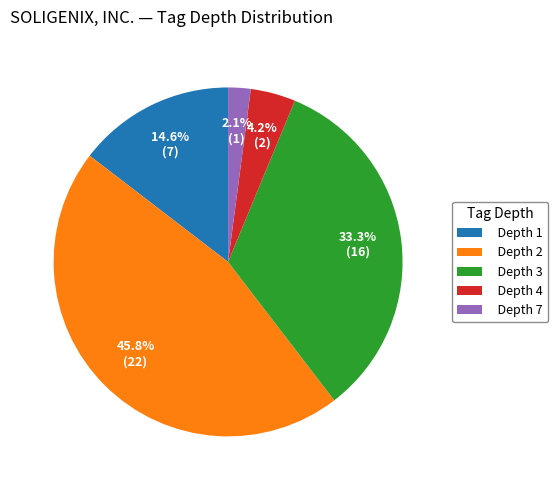

What portion of the pie excludes Depth 1?

85.4%